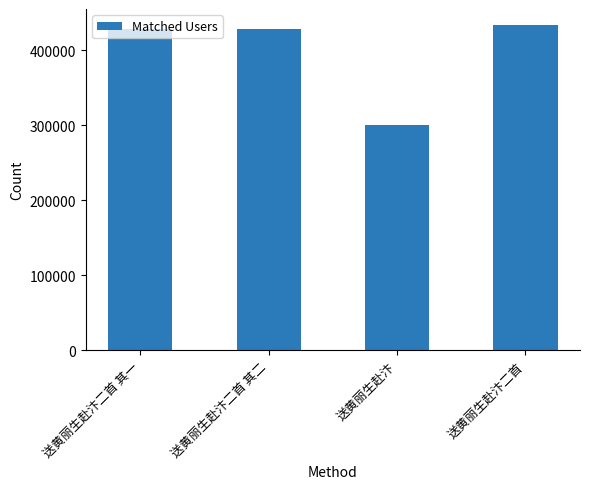

Between 送黄丽生赴汴二首 其一 and 送黄丽生赴汴二首, which is larger?

送黄丽生赴汴二首